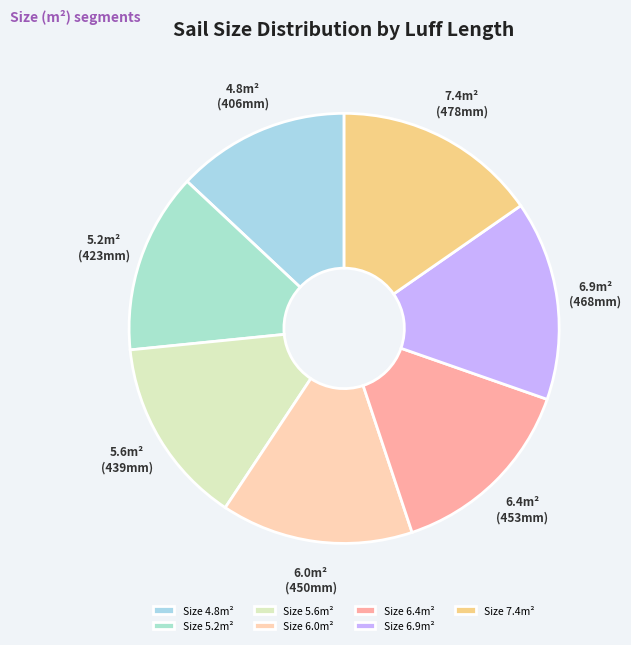

Which category has the smallest portion of the pie?

Size 4.8m²